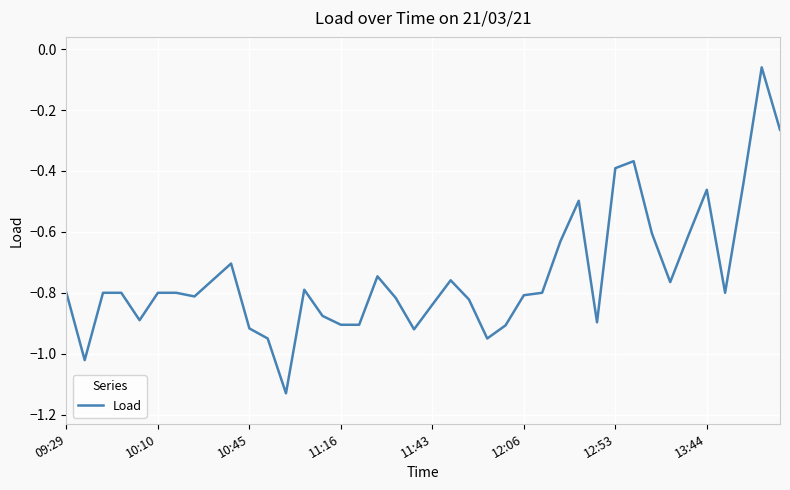

Does the chart display data point markers on the line(s)?

No